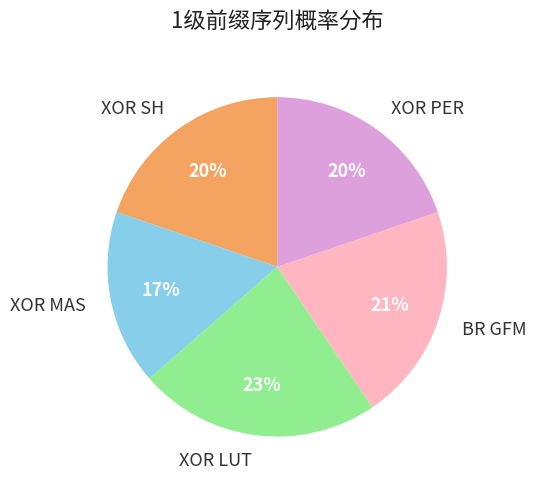

True or false: XOR PER accounts for 34% of the total.

False